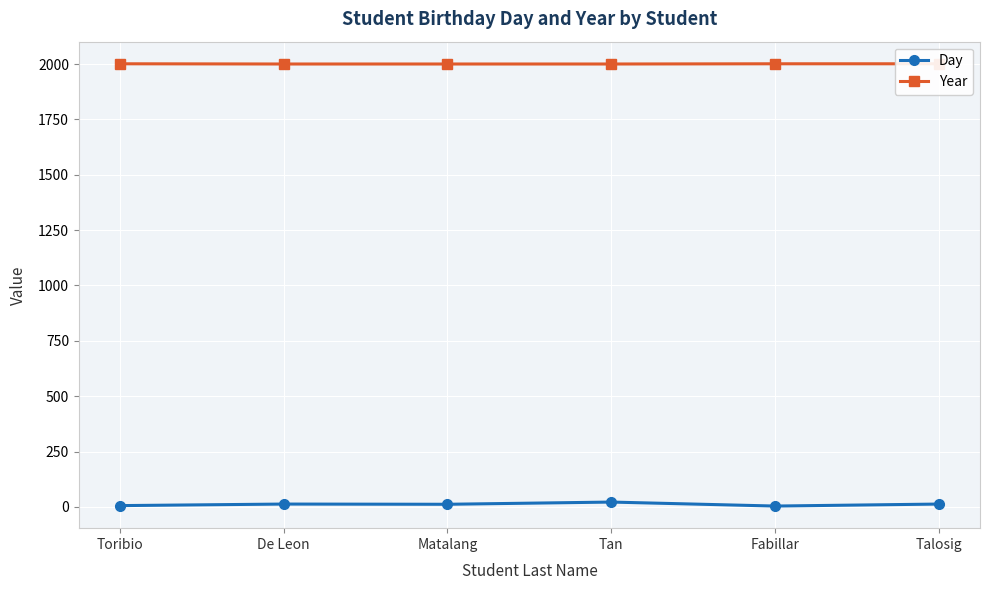

What are all the series names shown in the legend?

Day, Year